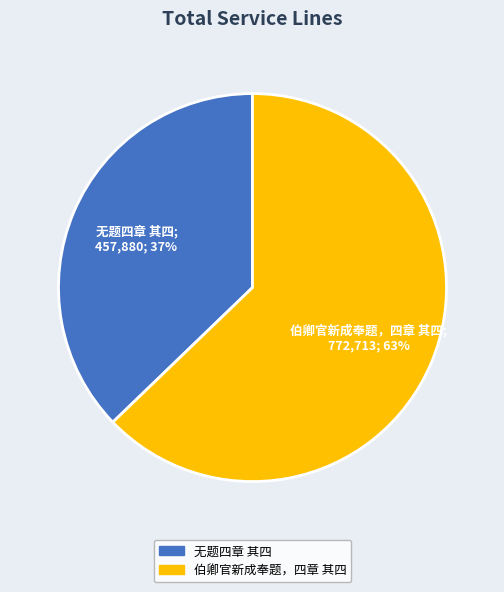

To the nearest percent, what is the average slice percentage?

50%